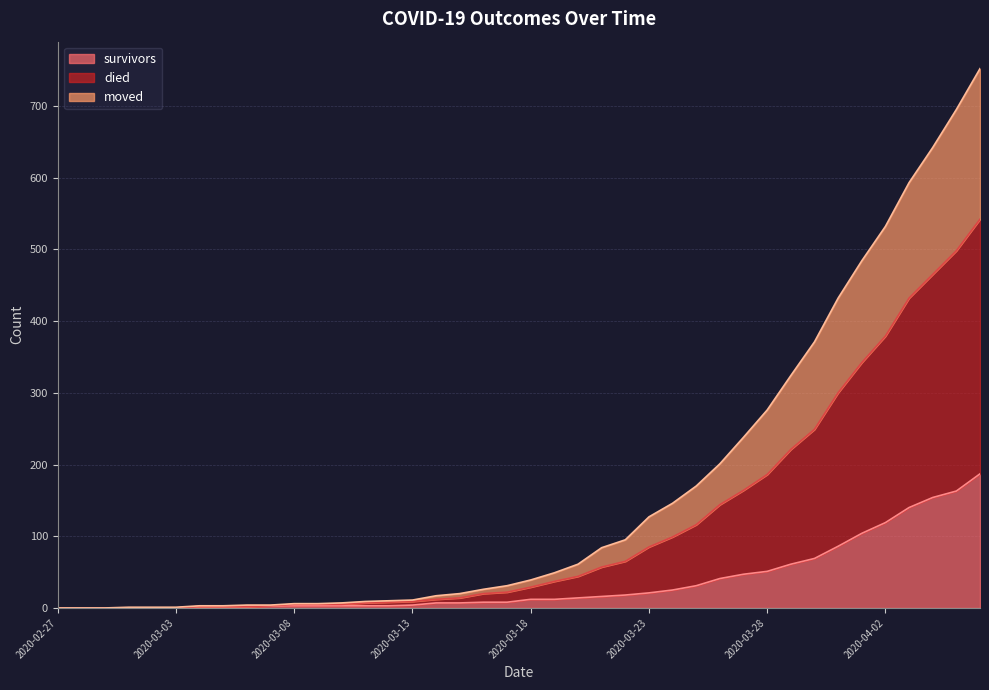

Which series has the largest total across all categories?

died